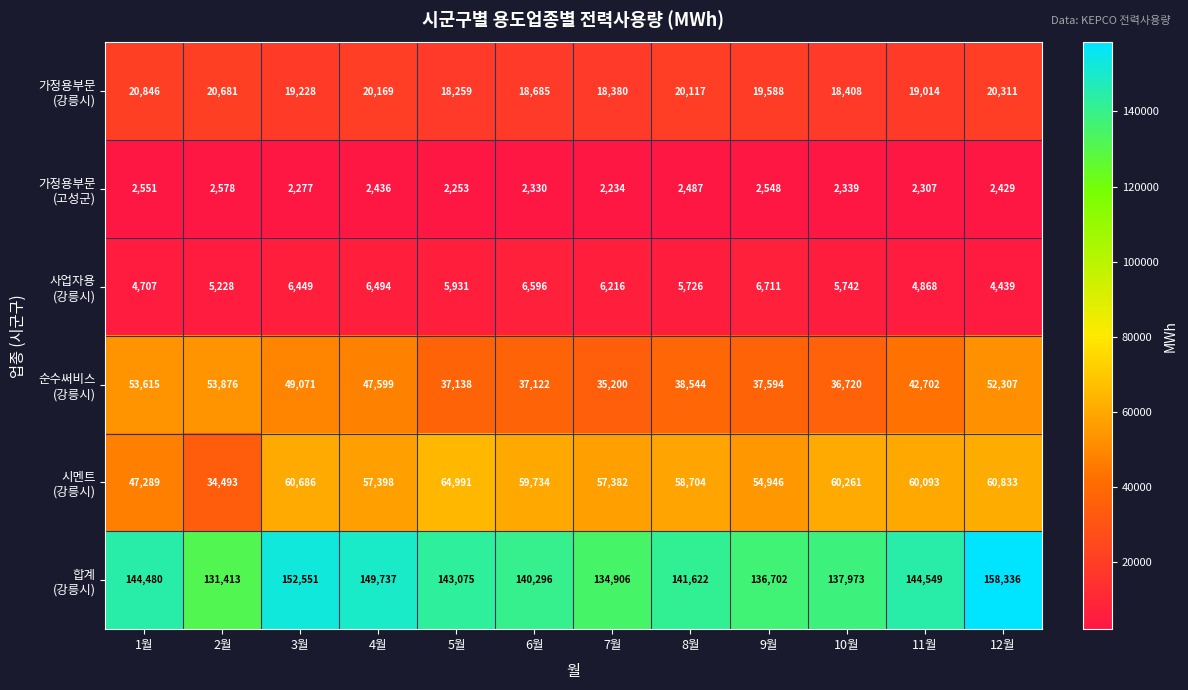

What is the spread (max minus min) of values at 7월?

132672